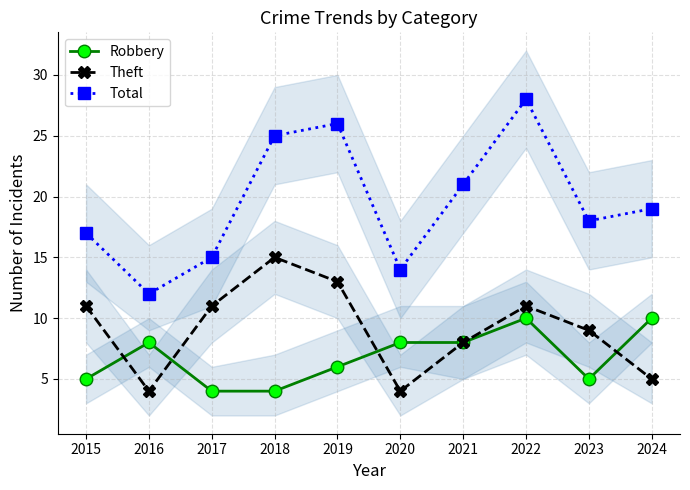

Reading right to left, extract all data points from this chart.

Robbery: 10	5	10	8	8	6	4	4	8	5
Theft: 5	9	11	8	4	13	15	11	4	11
Total: 19	18	28	21	14	26	25	15	12	17